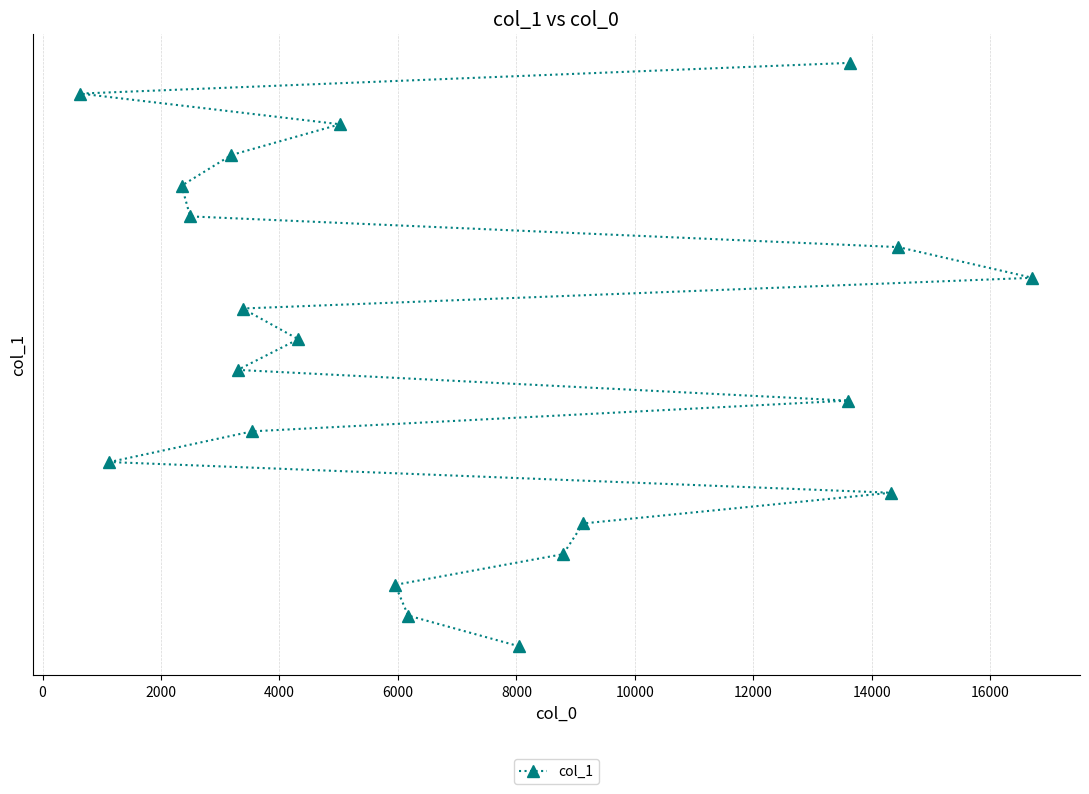

What is the difference between the second highest and second lowest values?

17